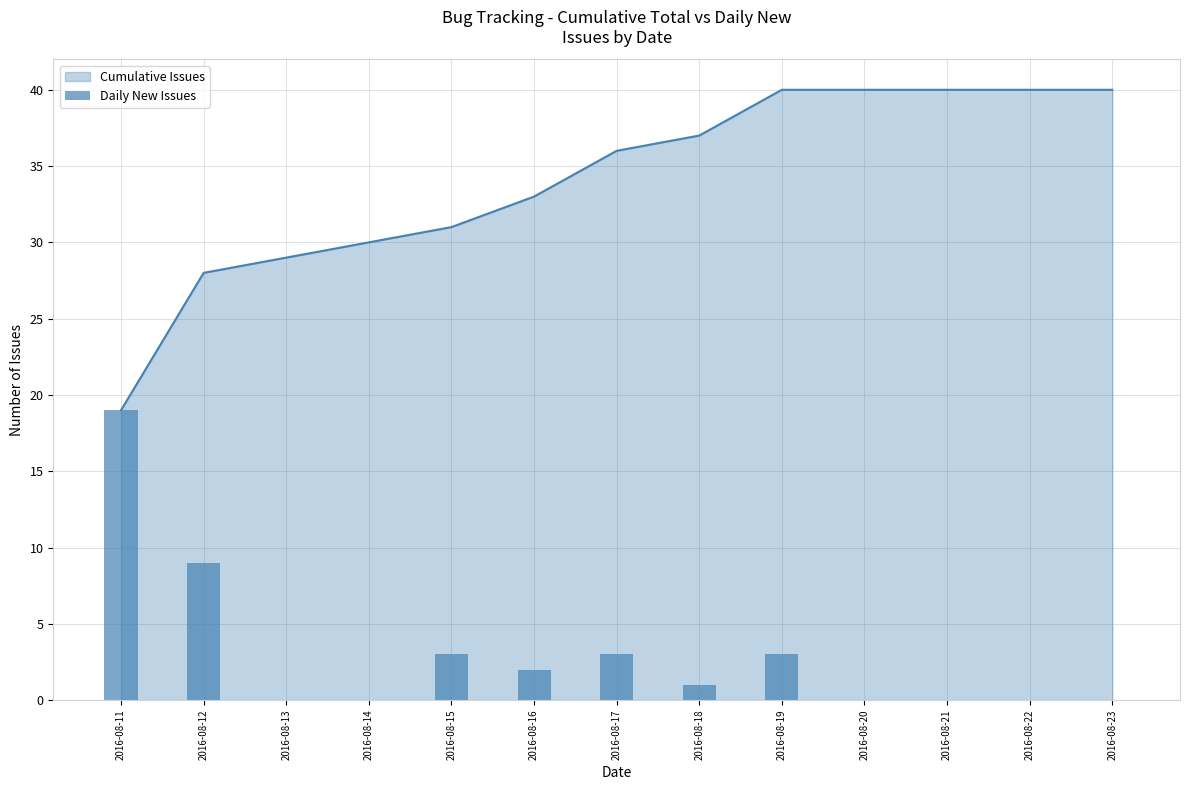

Where is the data nearest to the value 9?

2016-08-12